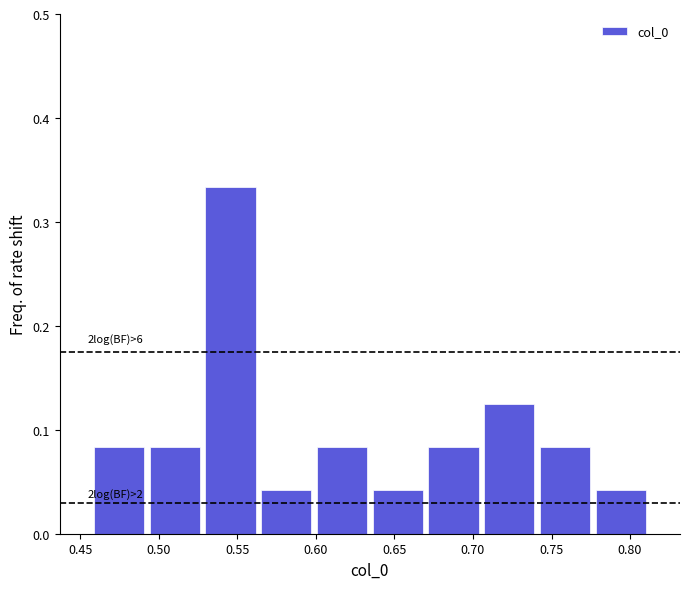

Over which range of the x-axis is the bar tallest?

0.530 to 0.565